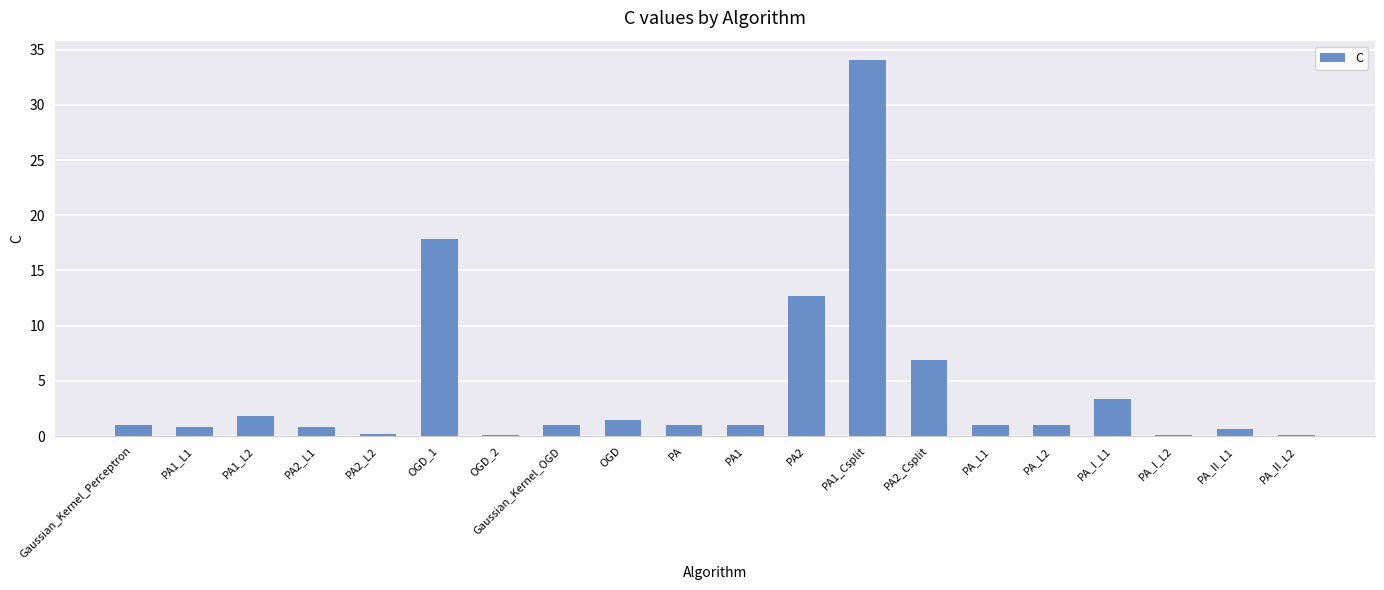

What is the sum of all values?

87.0